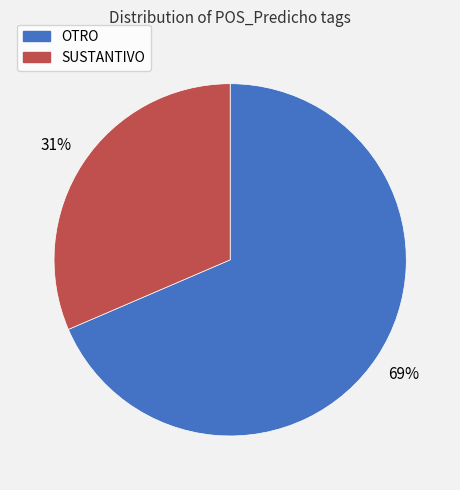

How many slices are in this pie chart?

2